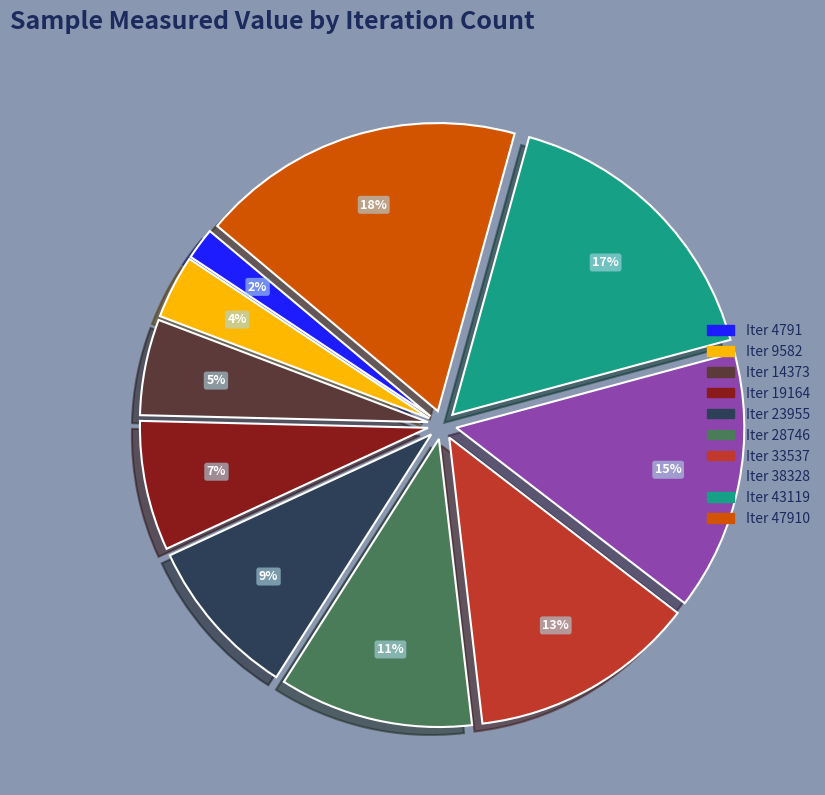

To the nearest percent, what is the average slice percentage?

10%